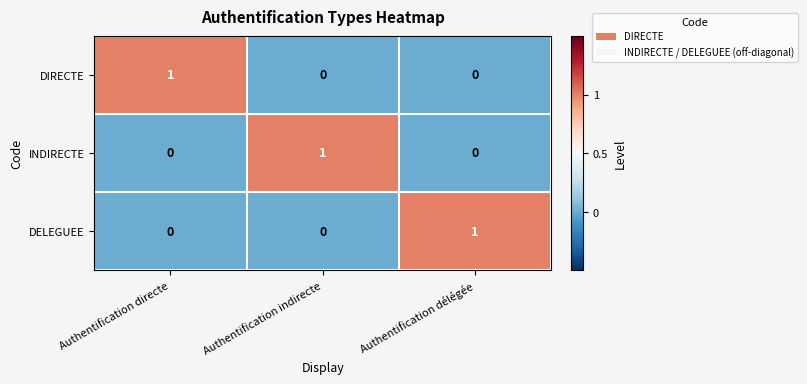

How many data points does each series have?

3